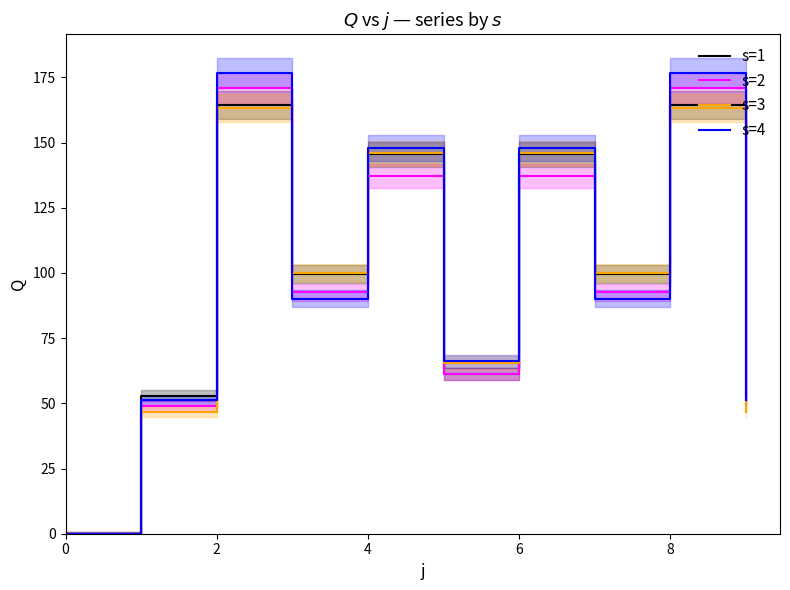

True or false: s=1 has a value of 0.0 at 0.

True